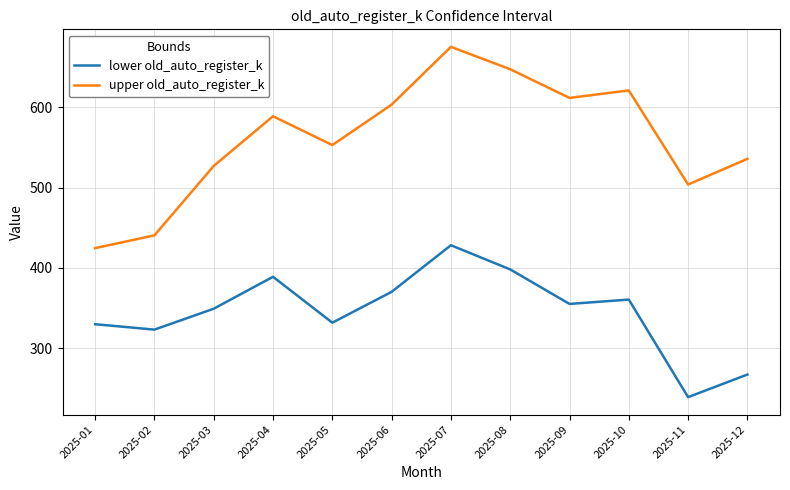

True or false: upper old_auto_register_k and lower old_auto_register_k cross at least once.

False